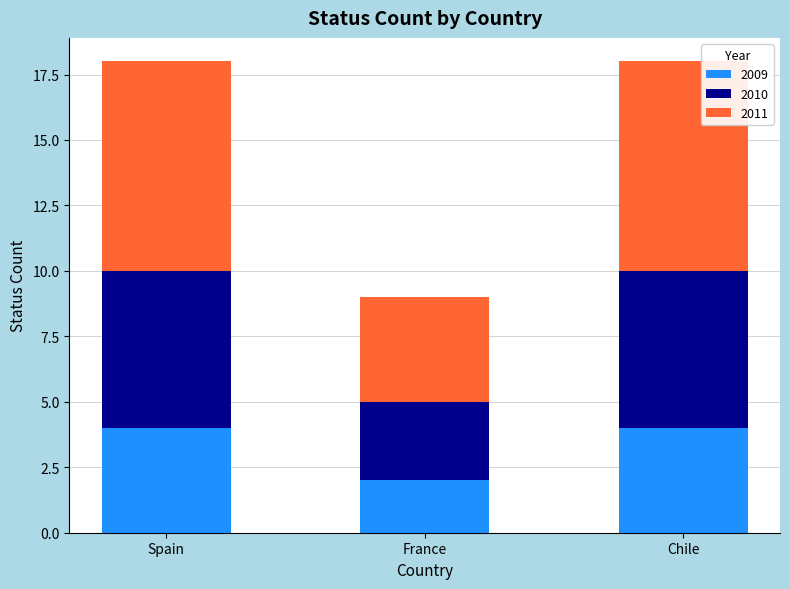

True or false: 2009 has a value of 4 at Spain.

True